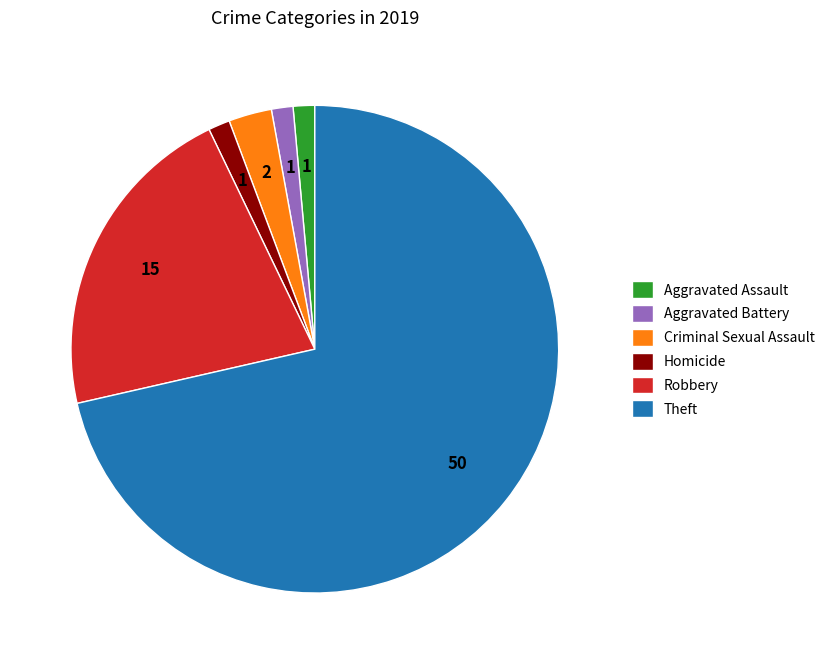

Is the sum of Homicide and Robbery greater than half?

No